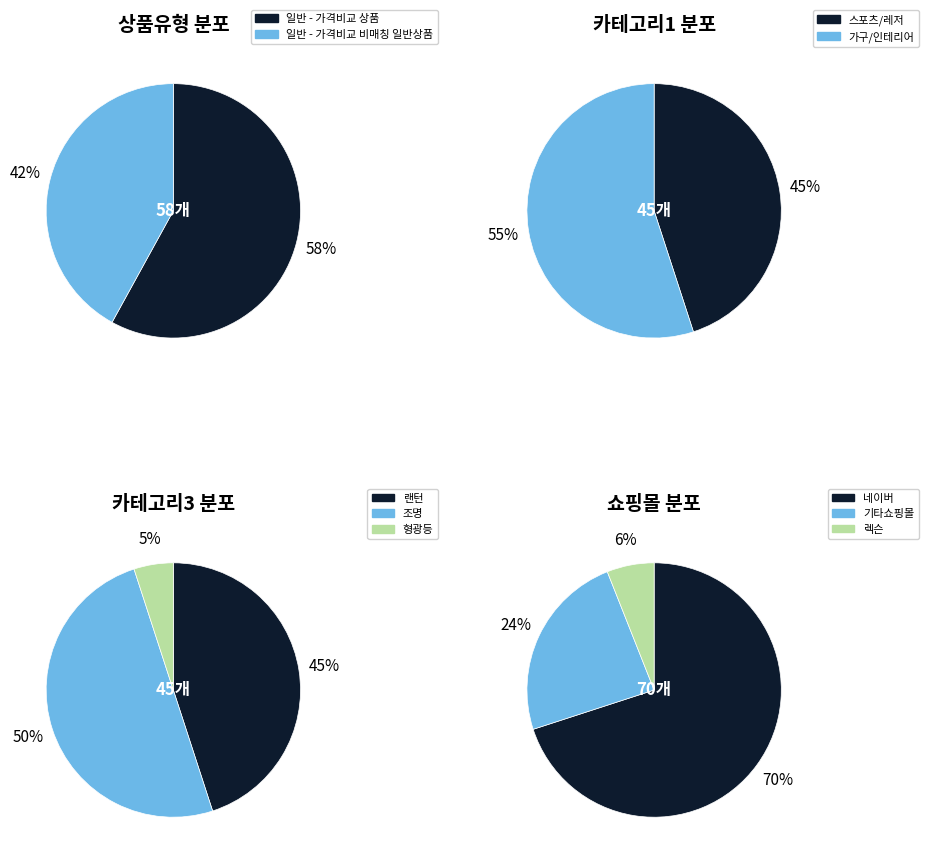

Approximately how many times larger is the value at 스포츠/레저 compared to 가구/인테리어?

0.8